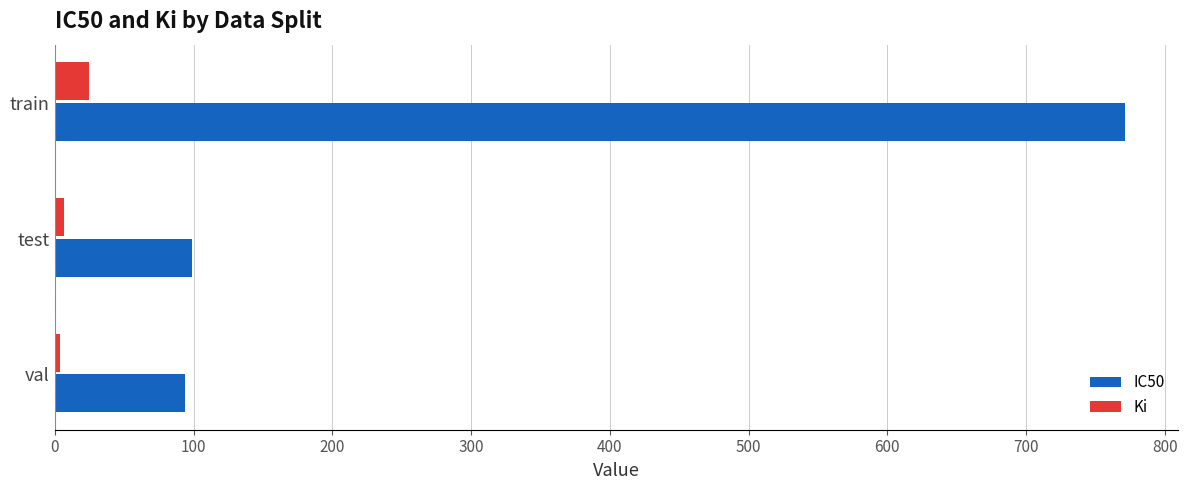

Which series has the largest range (max minus min)?

IC50